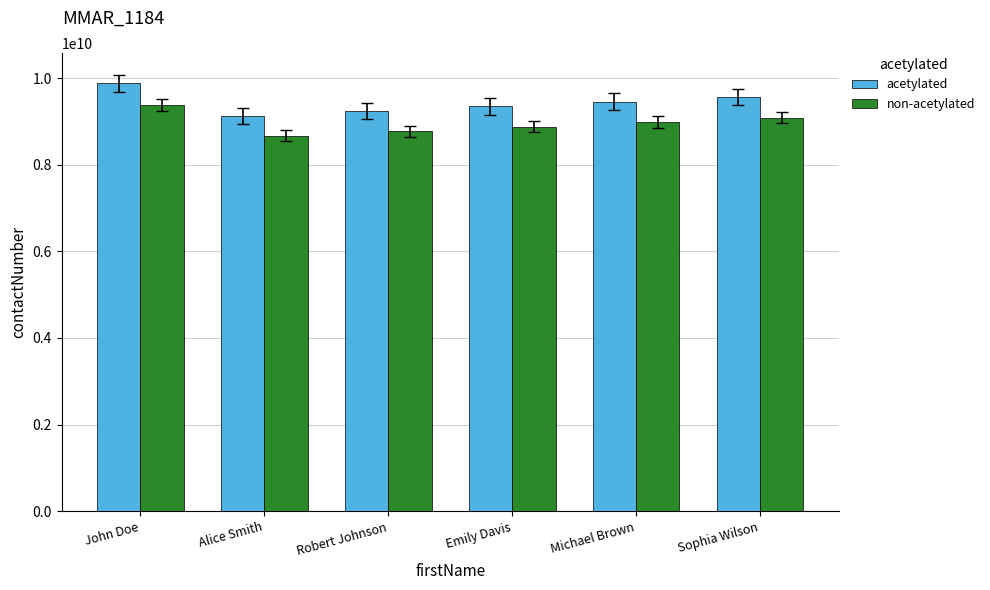

What is the sum of the non-acetylated values at Sophia Wilson and Alice Smith?

17756779566.4